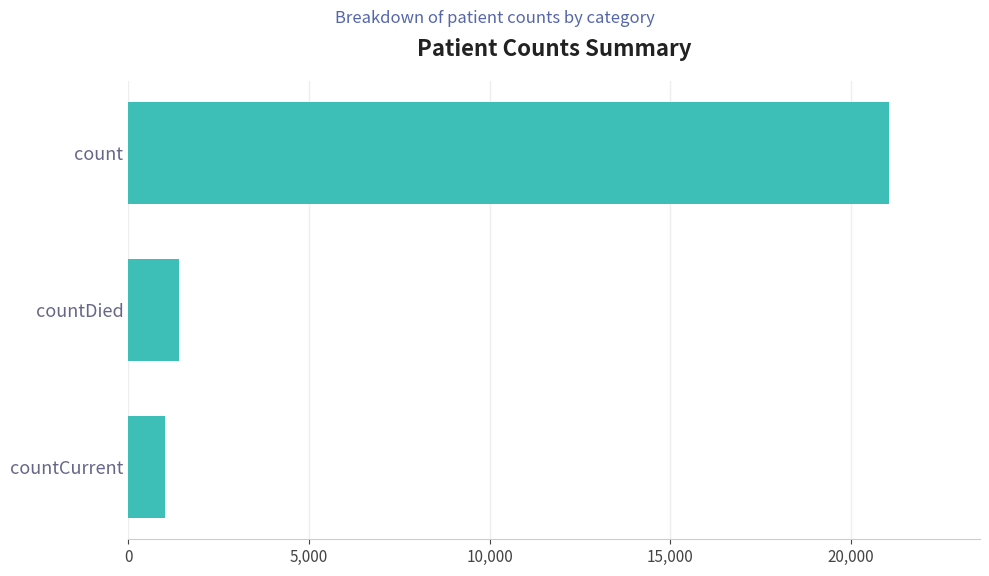

Are the bars horizontal?

Yes